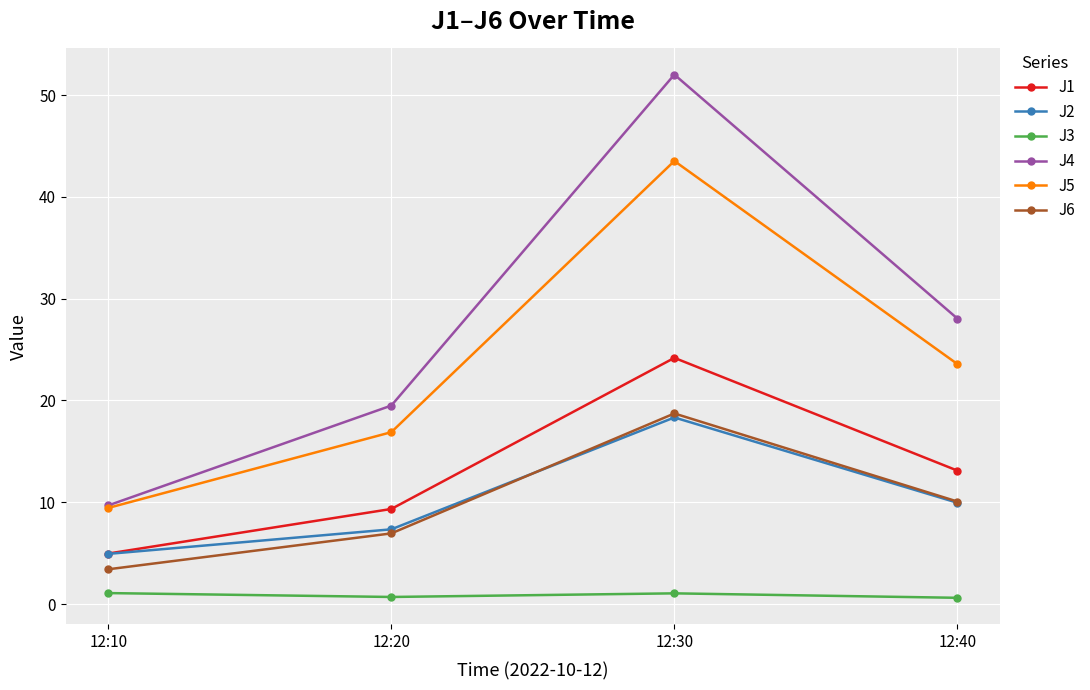

In J6, how many points are higher than both neighbors (excluding endpoints)?

1